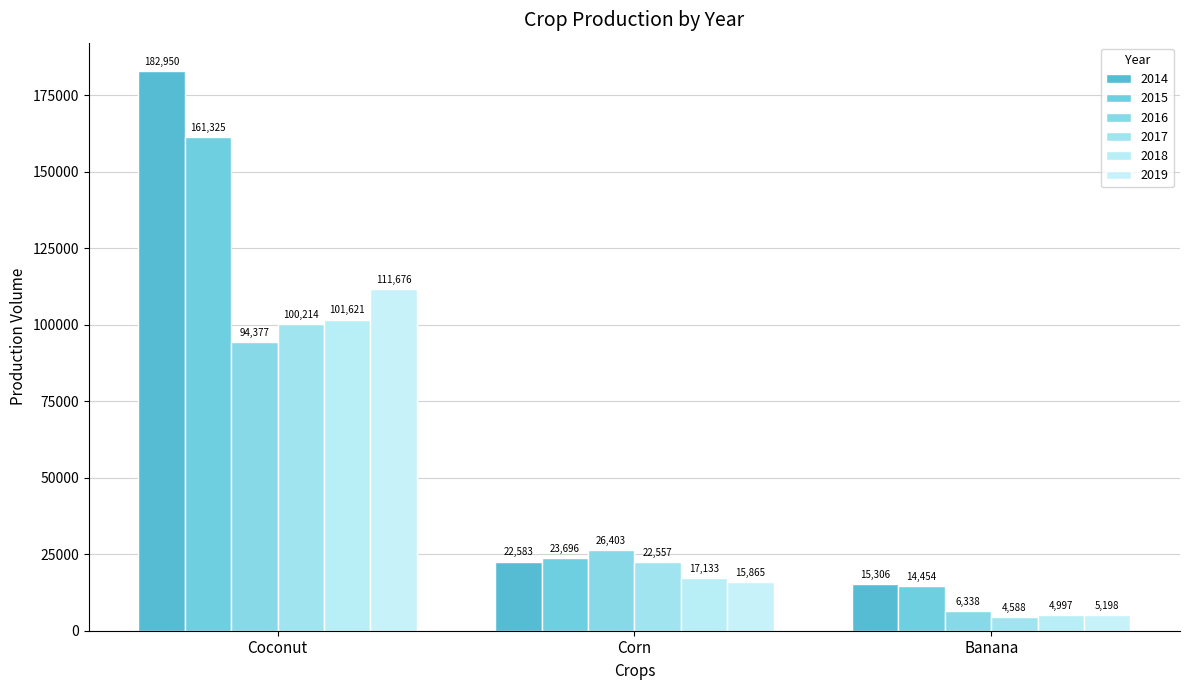

What is the label of the 1st bar from the left?

Coconut